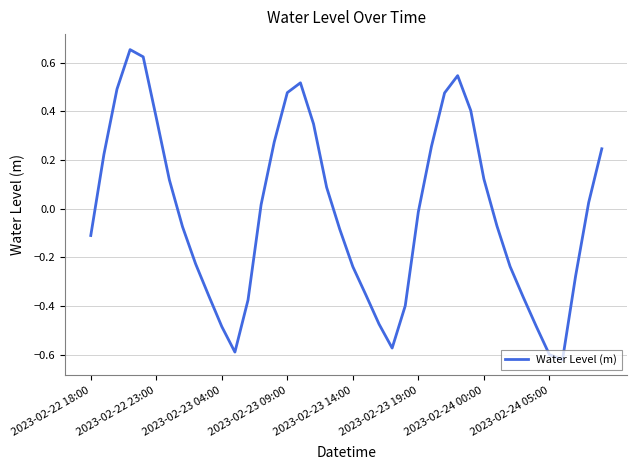

Between 2023-02-23 14:00 and 2023-02-23 04:00, which is larger?

2023-02-23 14:00